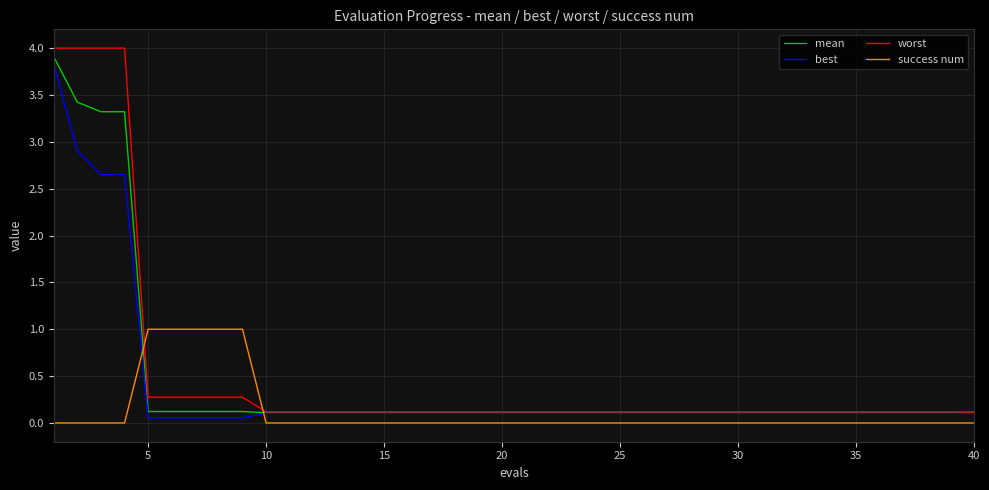

How many intersections are there between mean and success num?

2